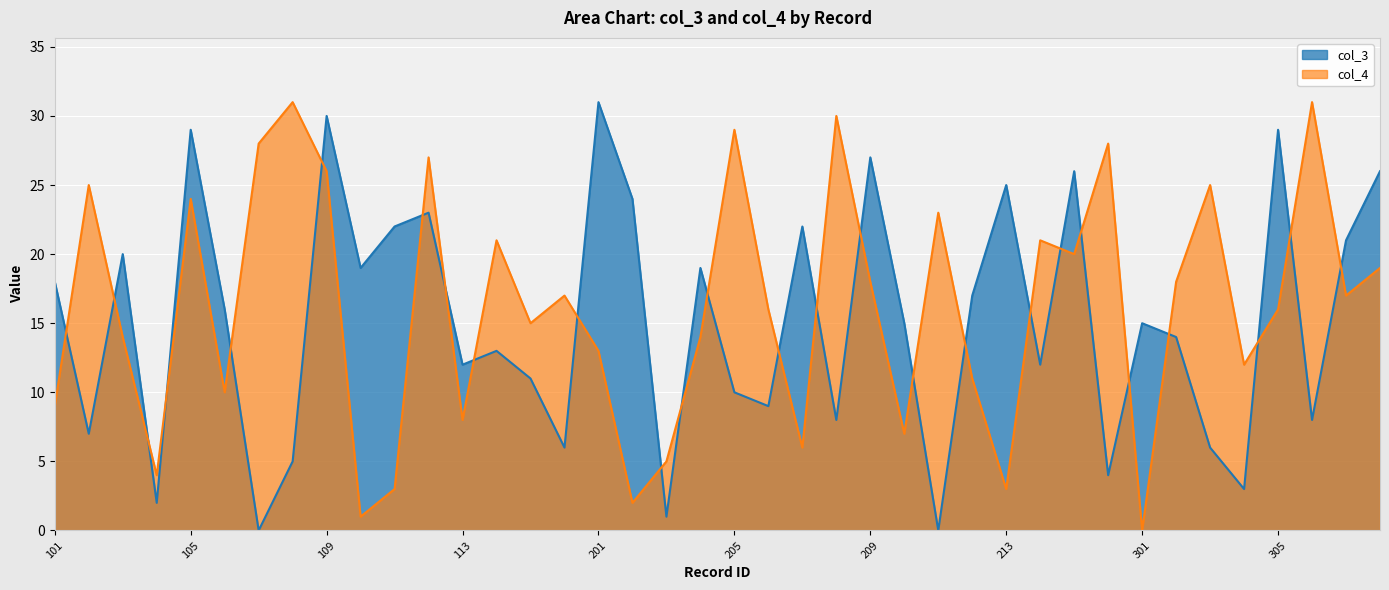

At which label does col_3 reach its peak?

201